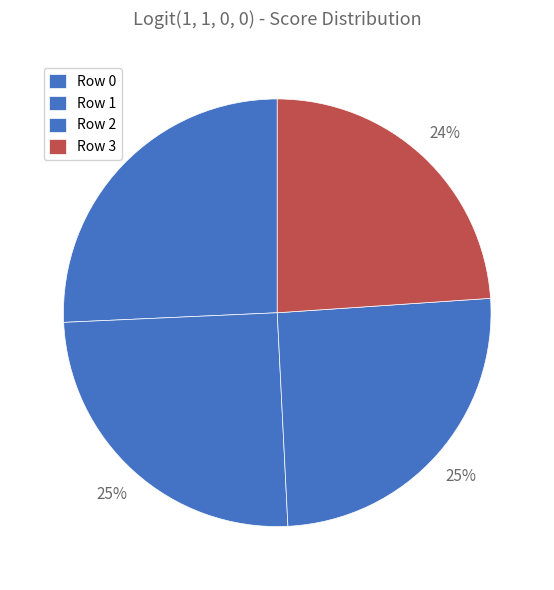

Does any single category account for the majority?

No